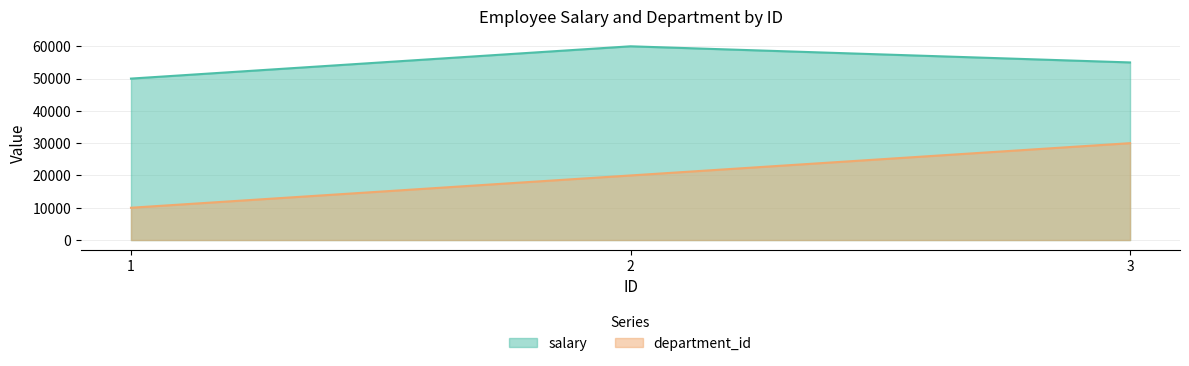

Where is department_id nearest to the value 20000?

2